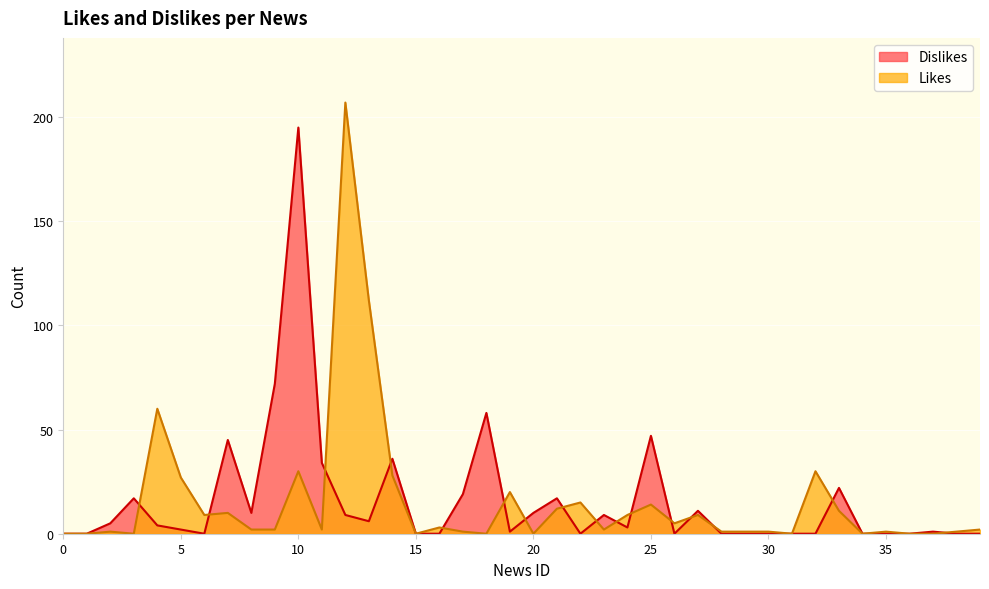

Rank the series at 13 from highest to lowest value.

Likes, Dislikes